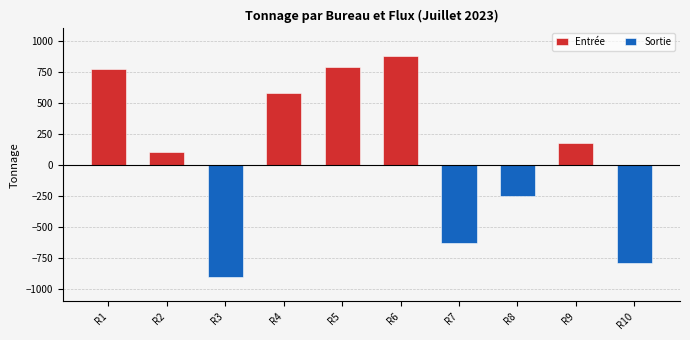

At which category is the sum across all series the highest?

R6